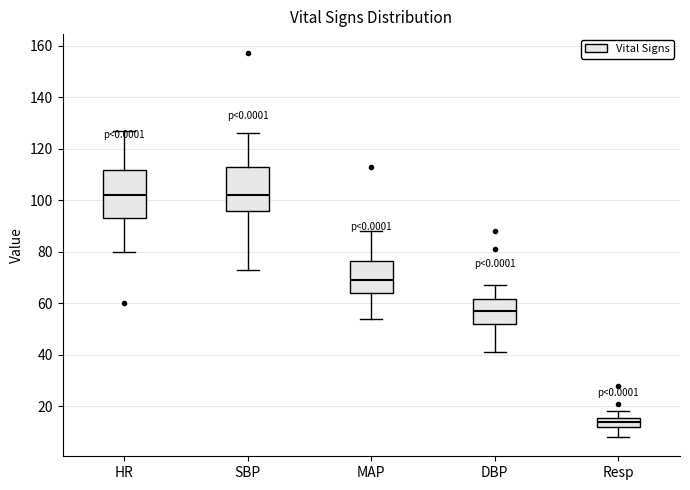

Reading left to right, read every box against the y-axis: the position of its median line, the range the box covers, and the ends of its whiskers. The values are not printed on the chart, so give them approximately, as read against the axis.

HR: median 102, box 94 to 112, whiskers 80 to 128
SBP: median 102, box 96 to 112, whiskers 74 to 126
MAP: median 70, box 64 to 76, whiskers 54 to 88
DBP: median 58, box 52 to 62, whiskers 42 to 68
Resp: median 14, box 12 to 16, whiskers 8 to 18